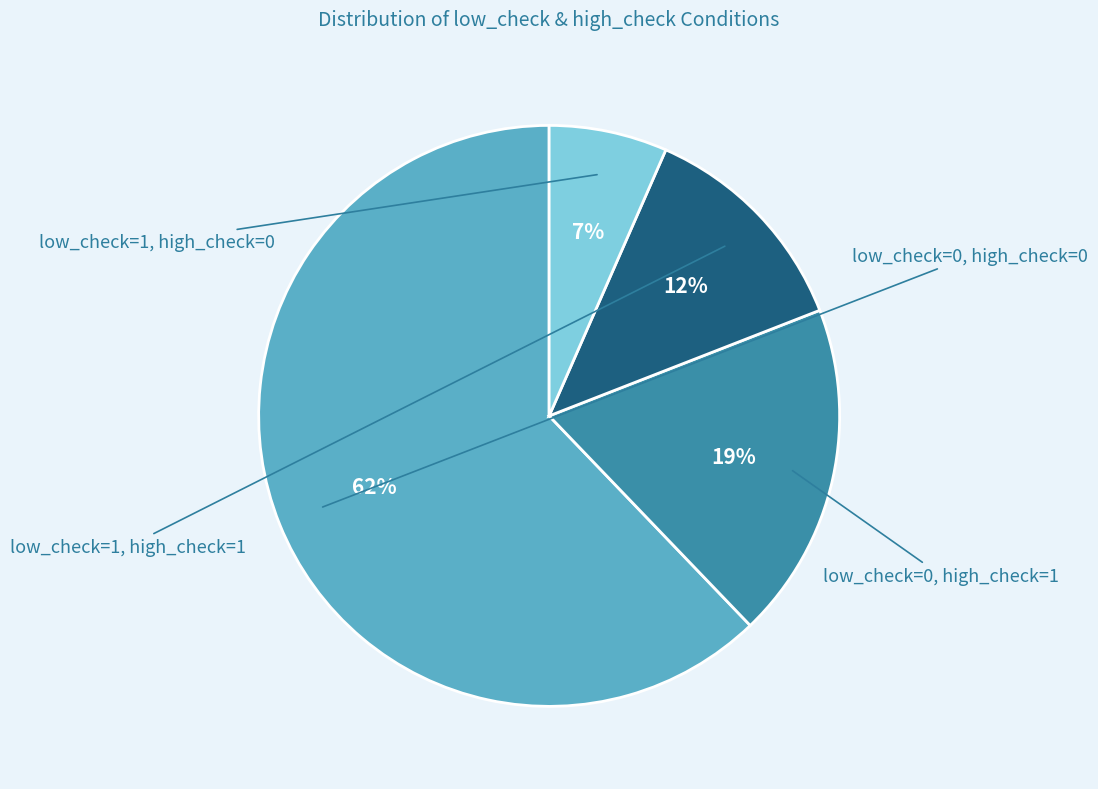

To the nearest percent, what is the average slice percentage?

25%